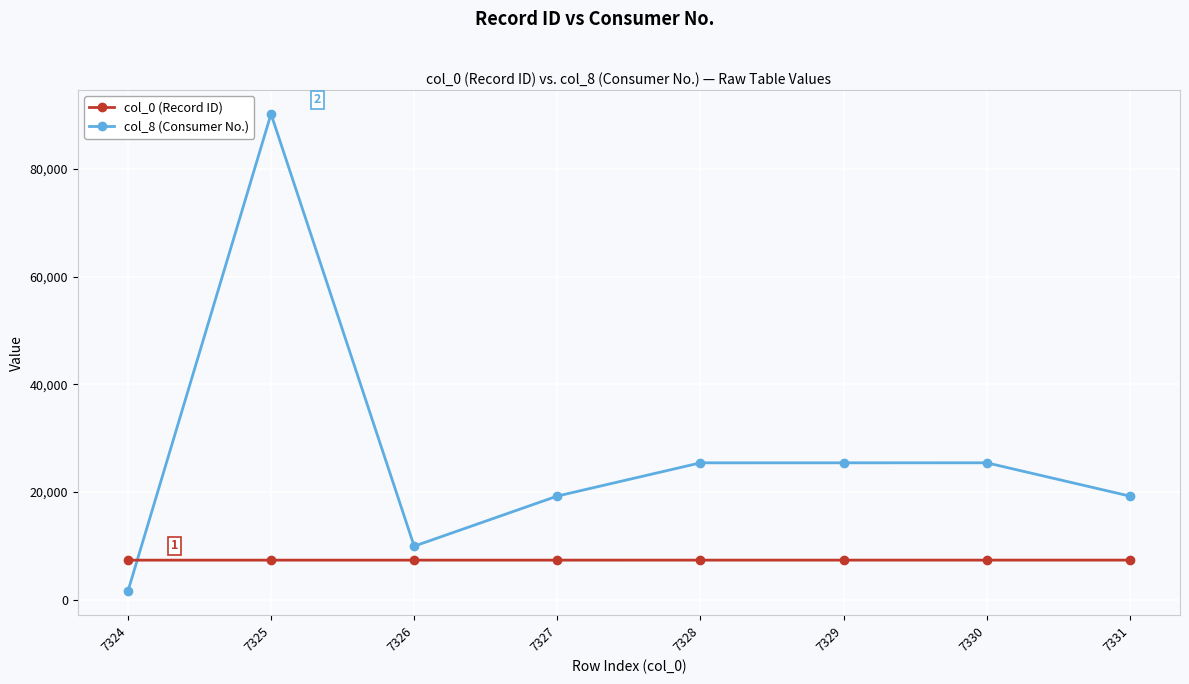

What is the difference between the highest and lowest values at 7328?

18076